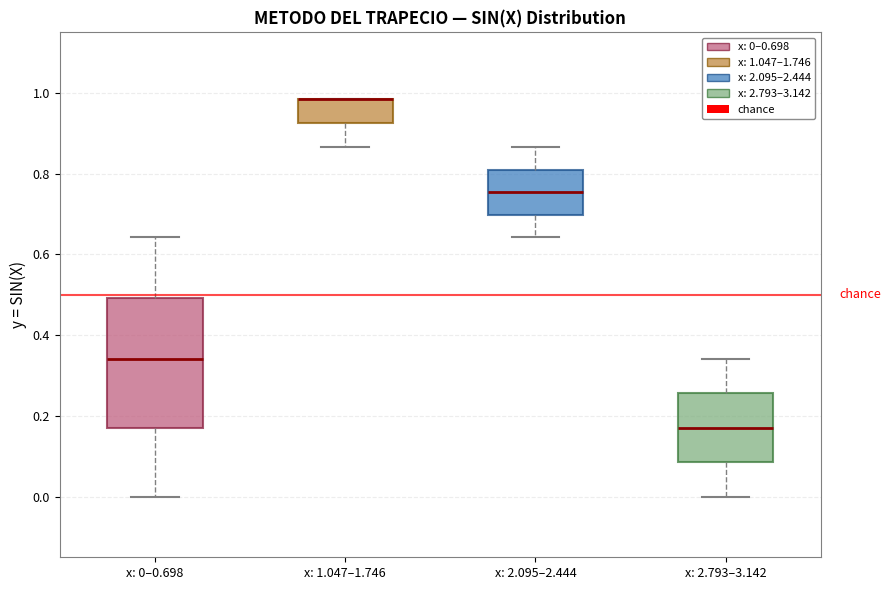

Which box is the tallest, from its lower edge to its upper edge?

x: 0–0.698